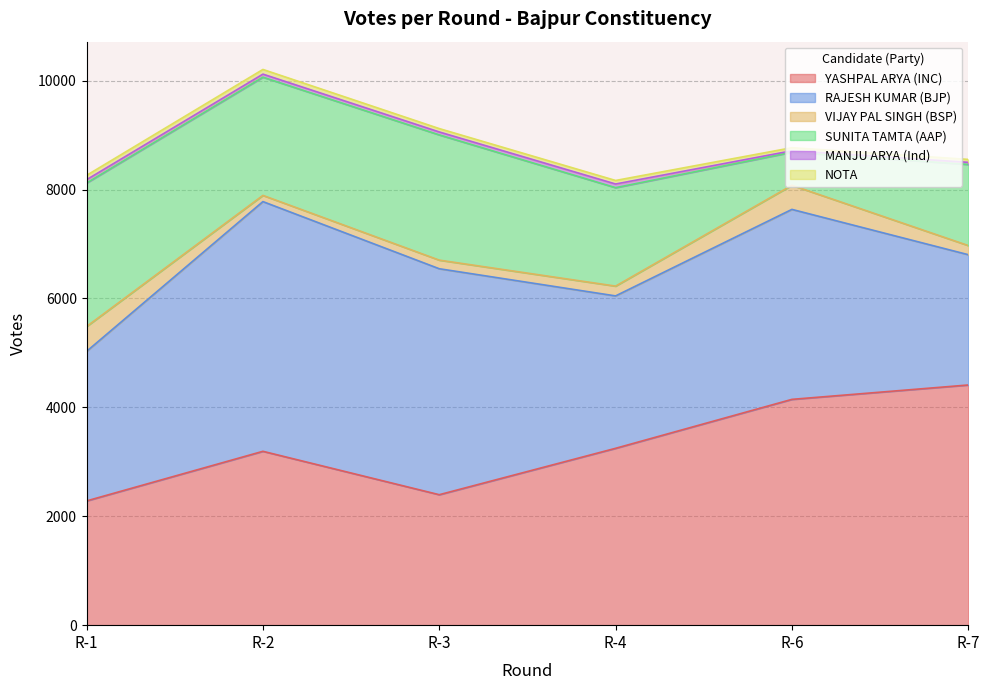

How many lines are shown in the chart?

6